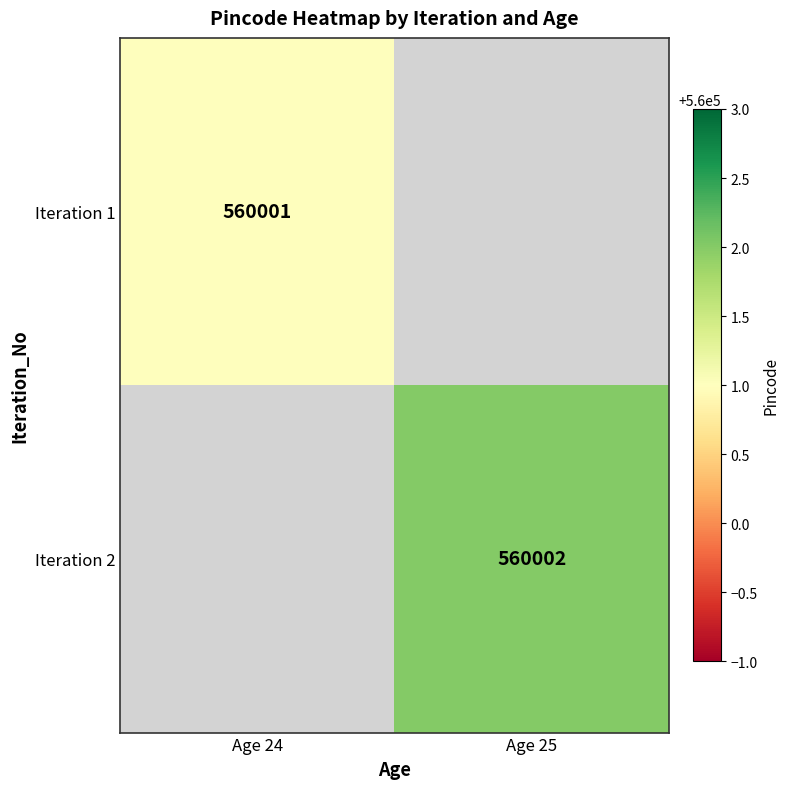

The value of Iteration 2 at Age 25 is 560002. True or false?

True